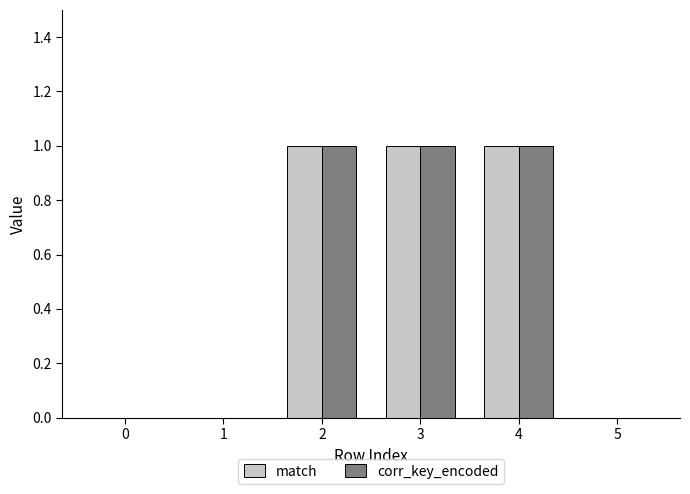

Count the number of data series in this chart.

2